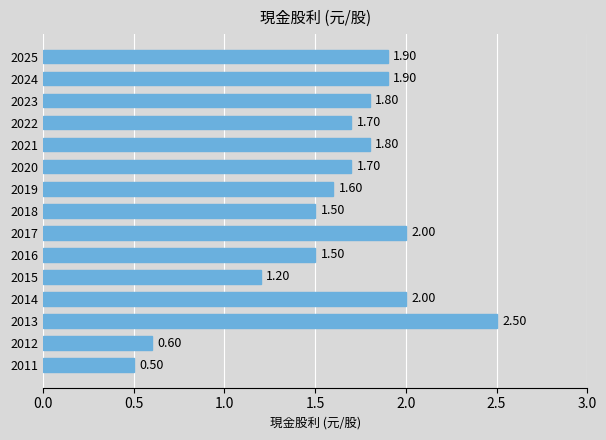

How many bars are there in total?

15